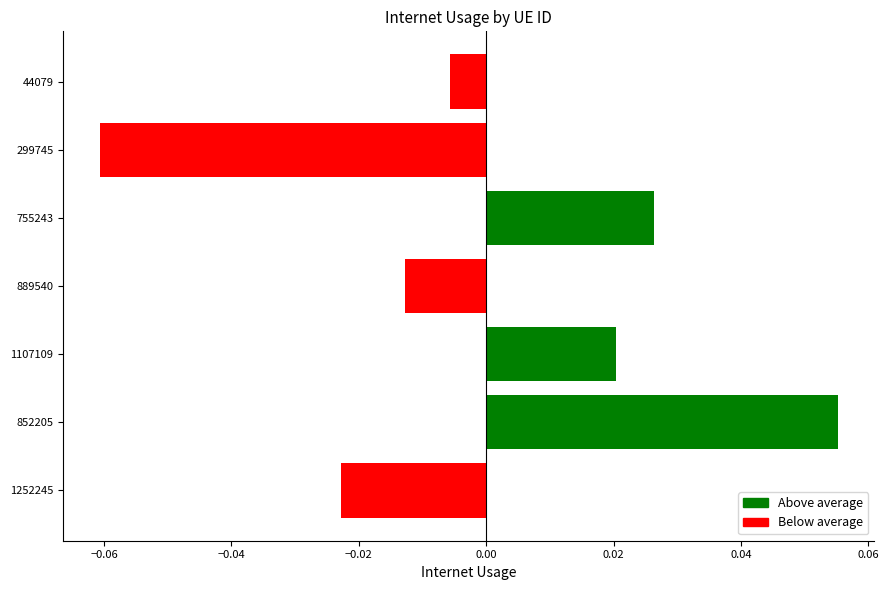

Which label corresponds to the smallest value in the chart?

299745